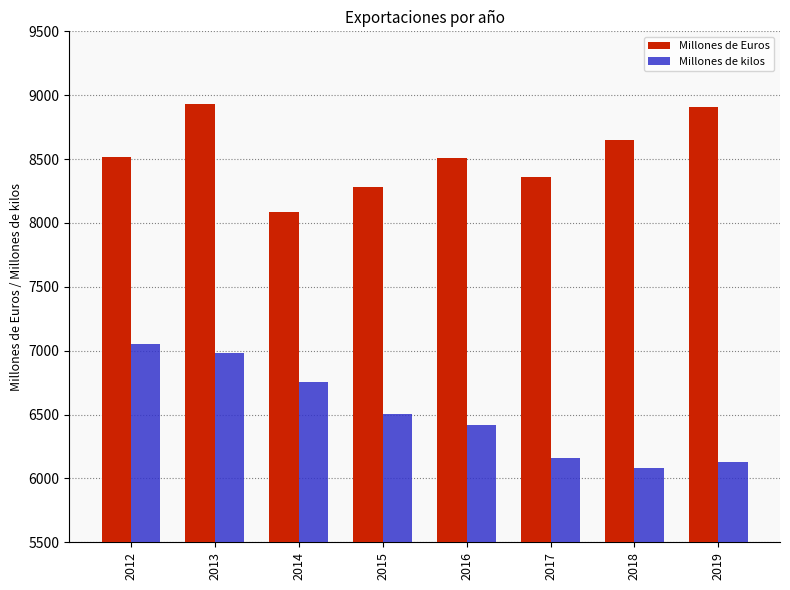

Are the bars grouped side by side (vs. stacked)?

Yes